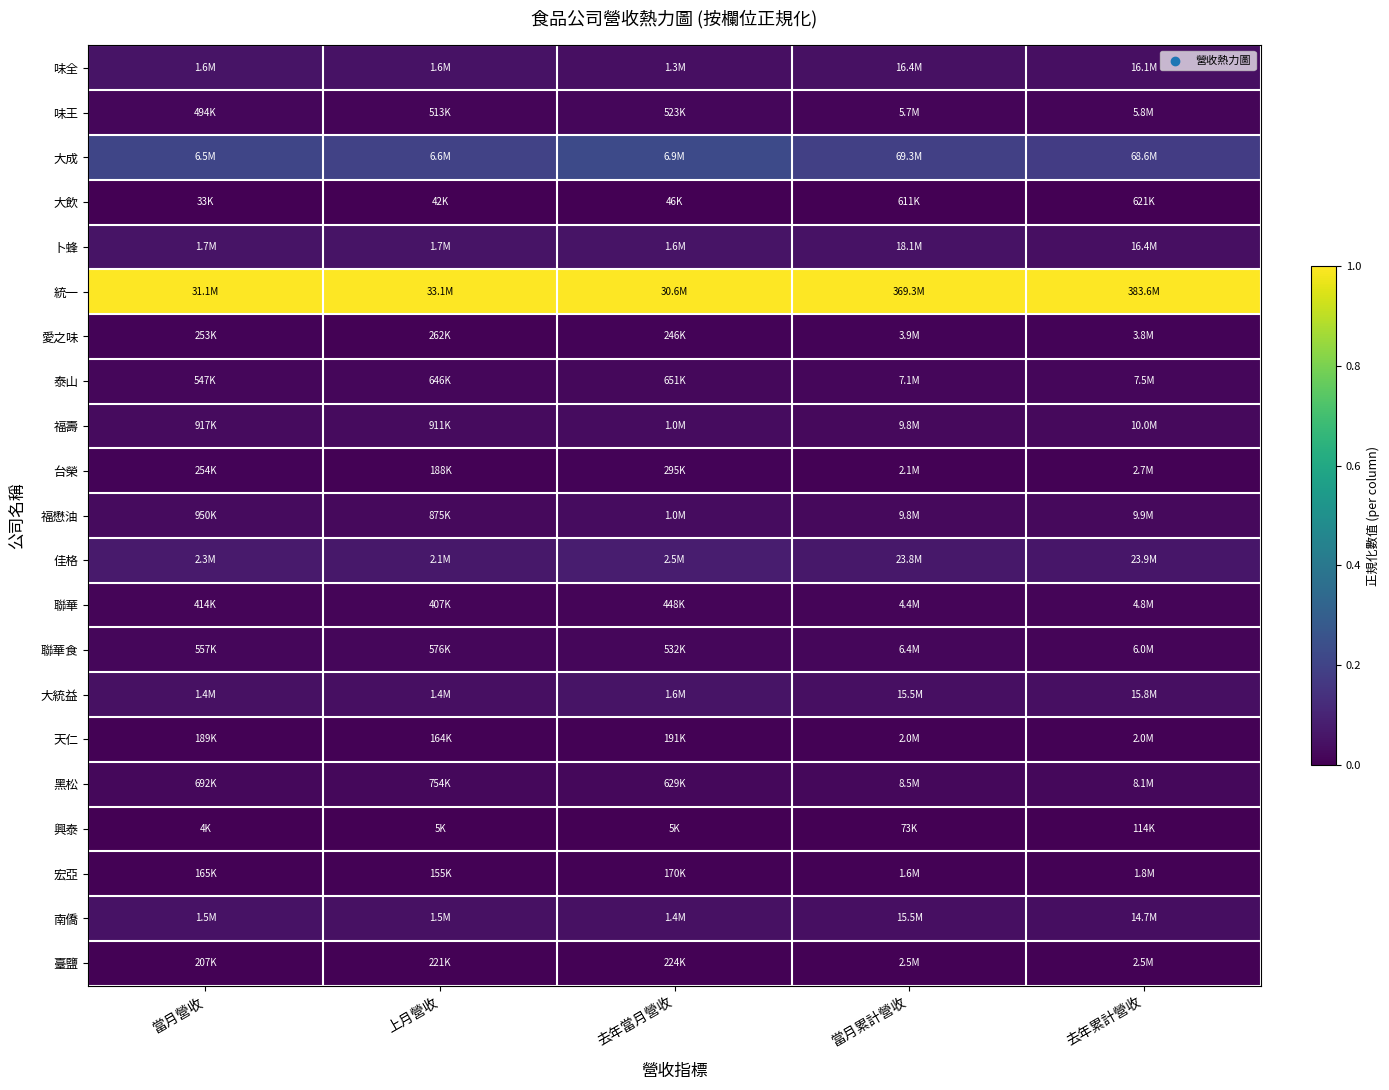

How many data points does each series have?

5